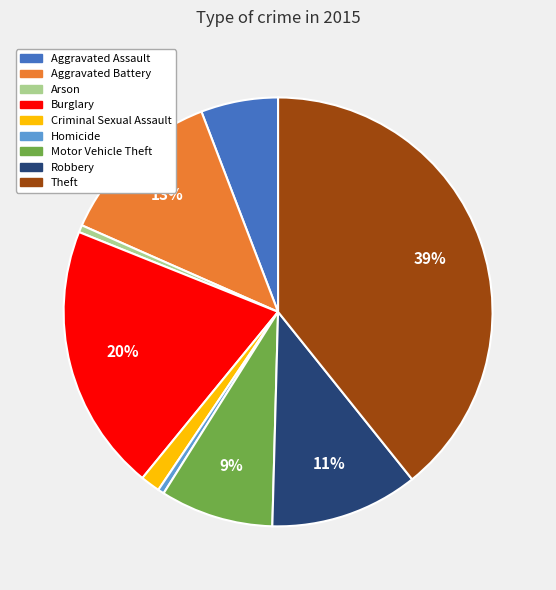

What percentage is the Aggravated Assault slice, to the nearest percent?

6%